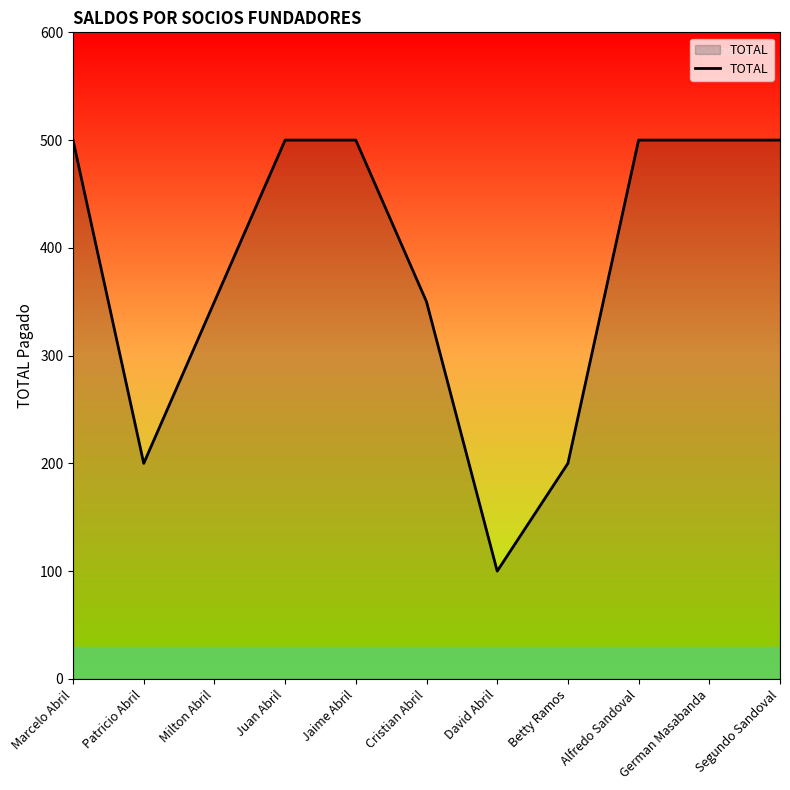

Reading right to left, list all the values displayed in this chart.

Segundo Sandoval=500	German Masabanda=500	Alfredo Sandoval=500	Betty Ramos=200	David Abril=100	Cristian Abril=350	Jaime Abril=500	Juan Abril=500	Milton Abril=350	Patricio Abril=200	Marcelo Abril=500